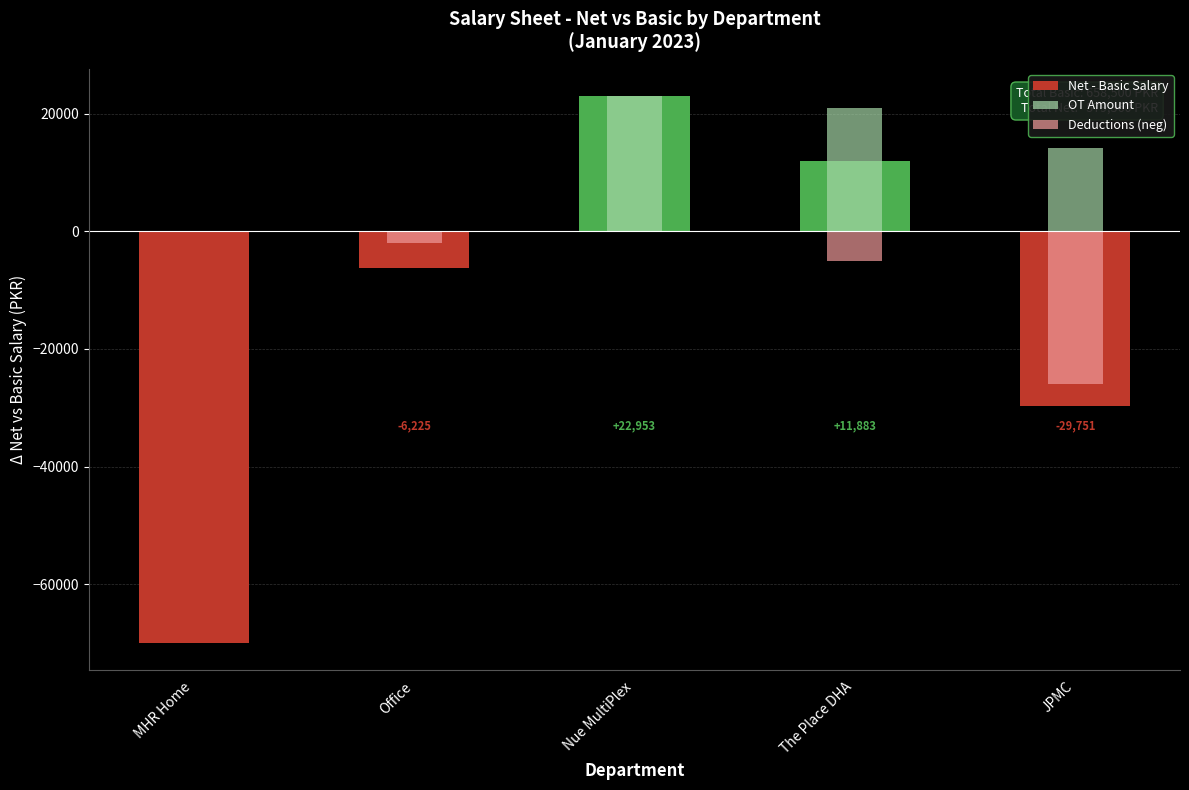

The Net - Basic Salary series shows -70000.0 at MHR Home. True or false?

True